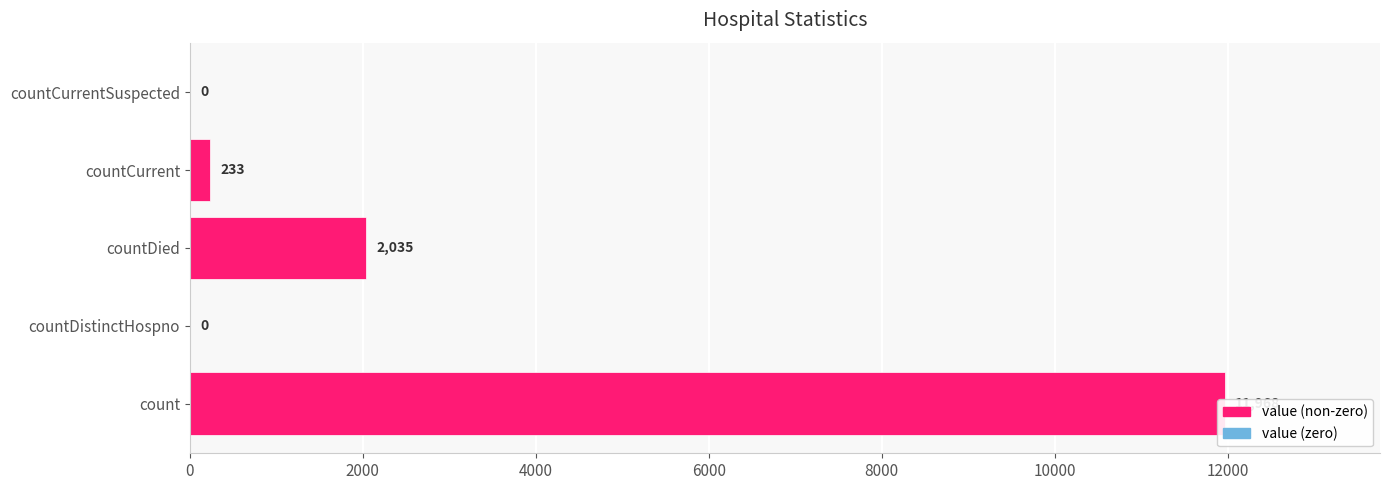

What is the difference between the maximum and minimum values?

11968